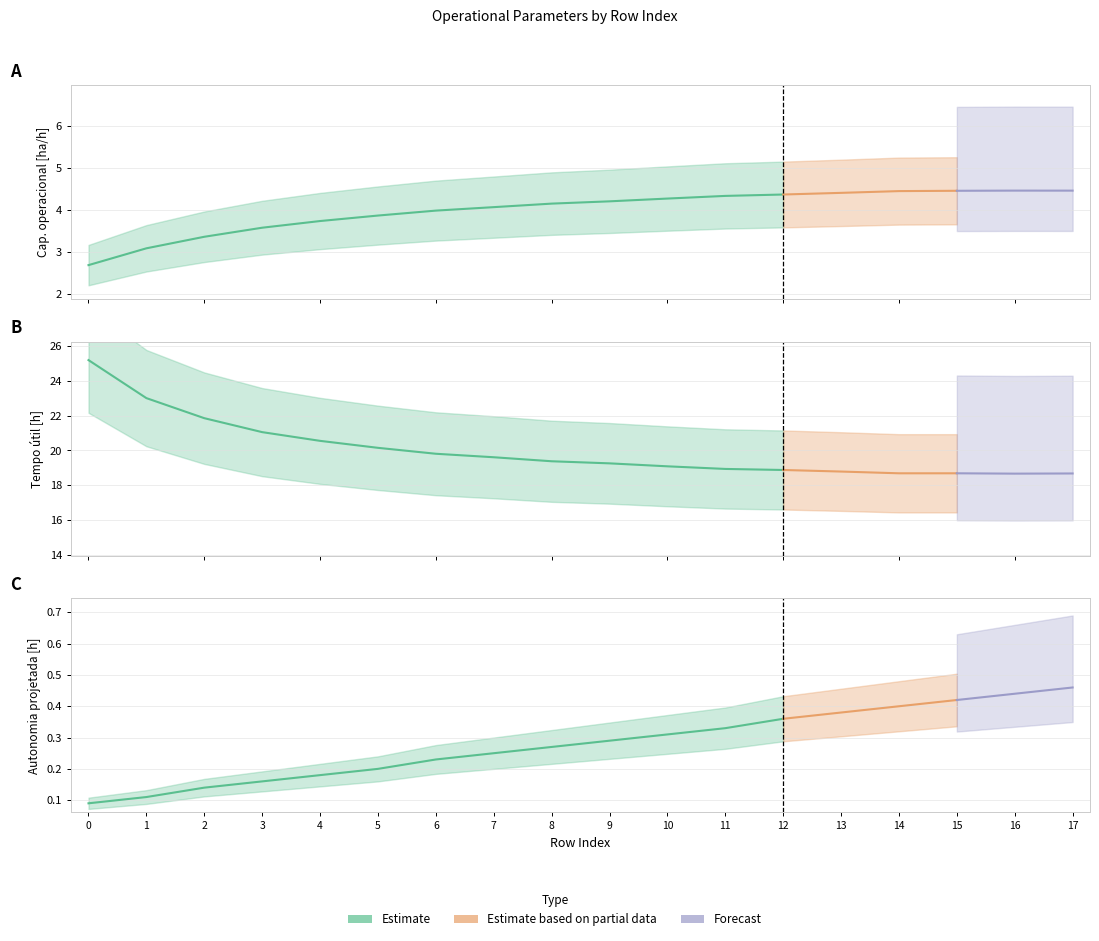

At how many categories does at least one series exceed 1?

18